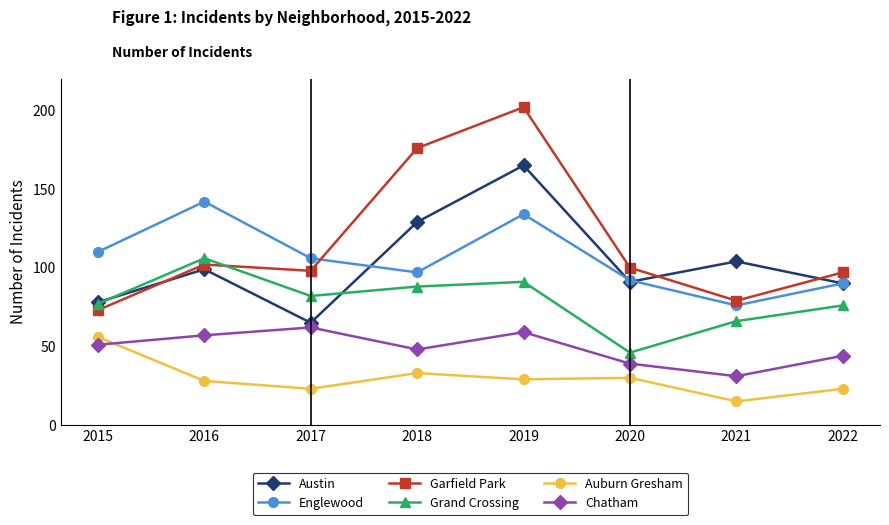

In Garfield Park, how many points are higher than both neighbors (excluding endpoints)?

2